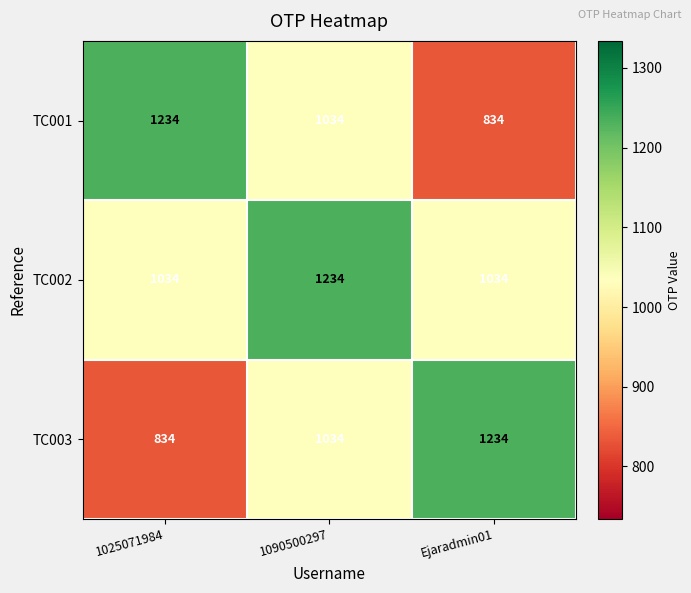

Count the number of data series in this chart.

3